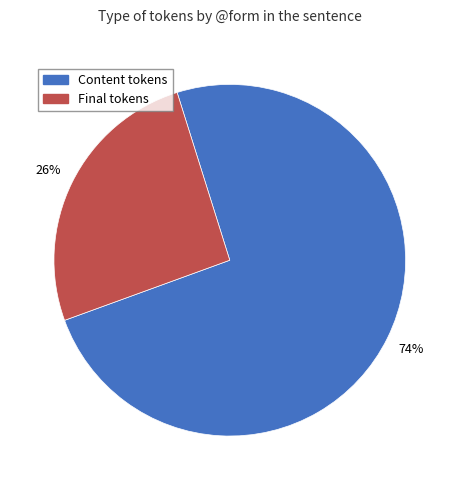

To the nearest percent, what is the average slice percentage?

50%